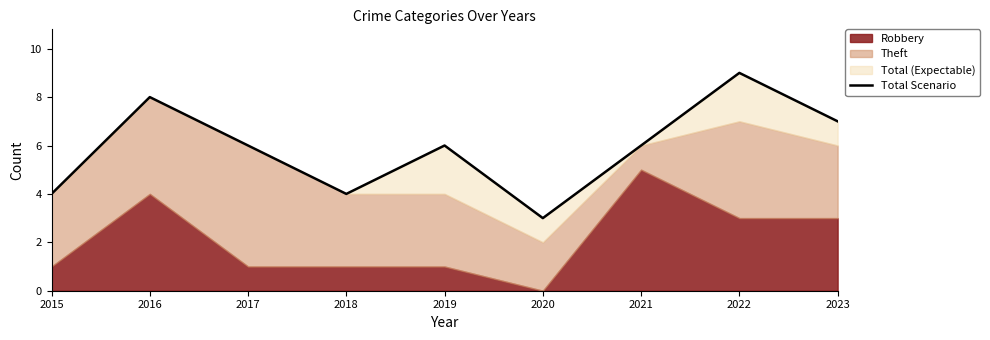

Read the value at 2021.

6